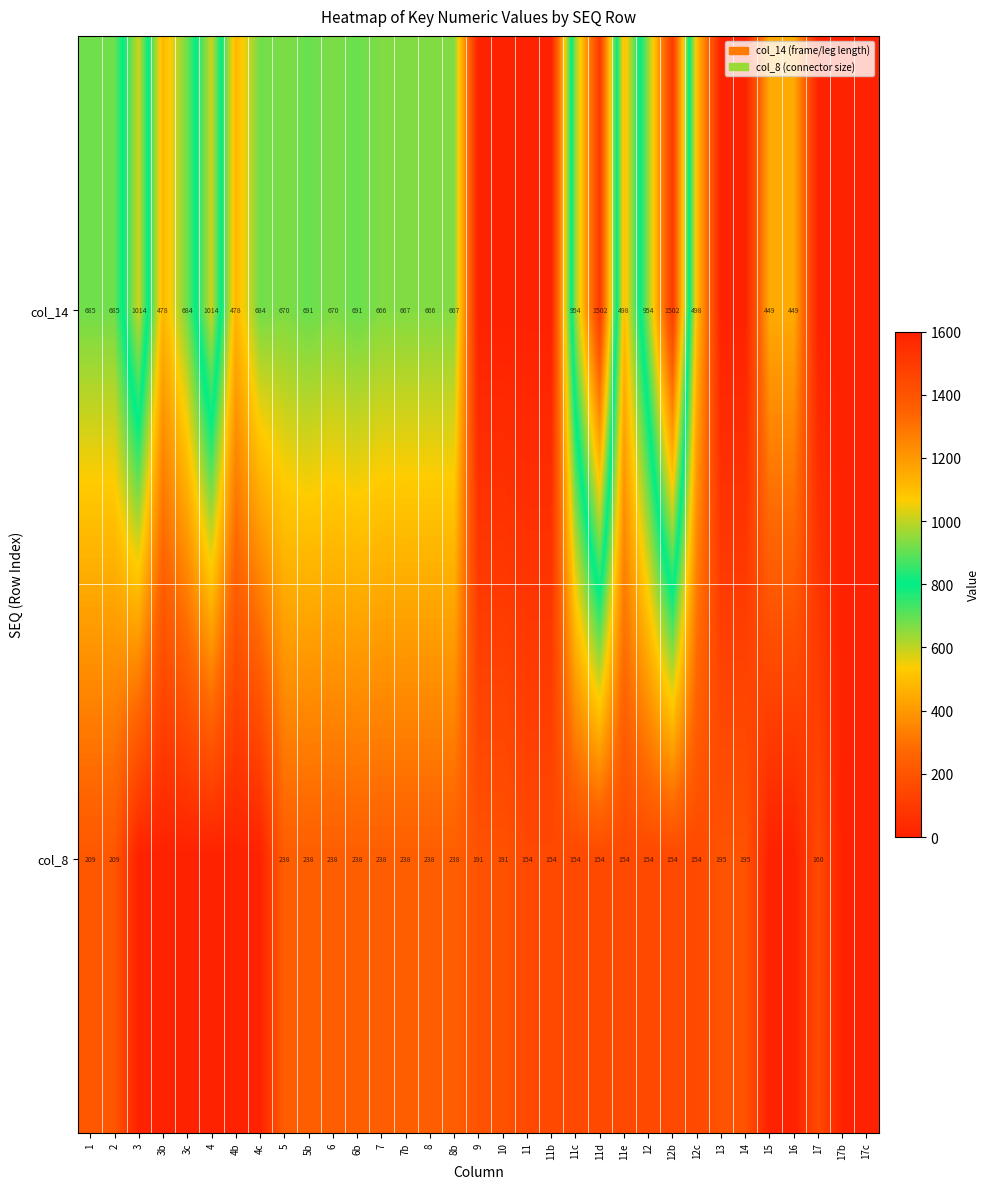

Between 1 and 12c, which series saw the biggest shift?

col_14